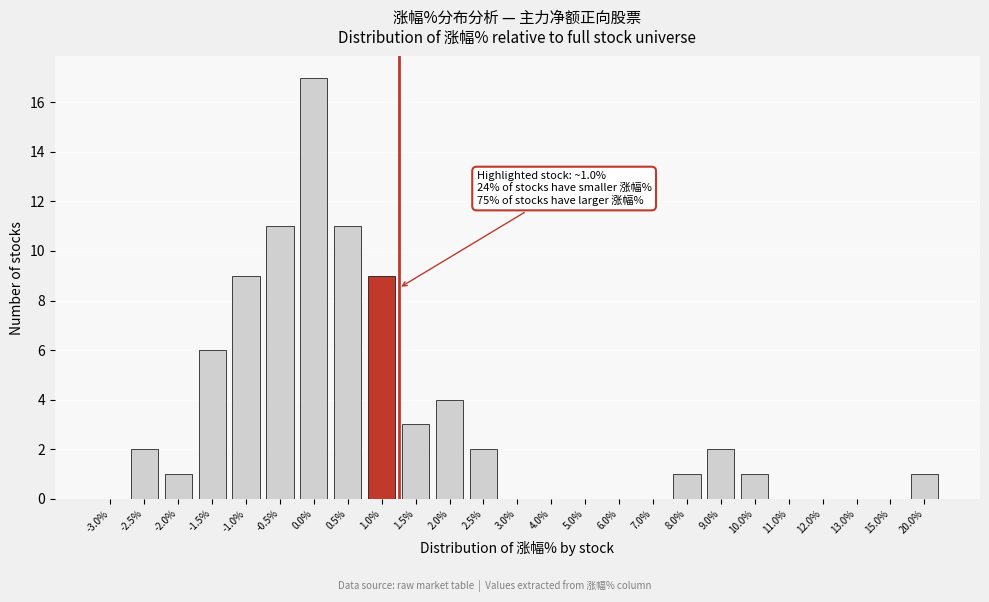

Reading left to right, extract all data points from this chart.

-3.0%=0	-2.5%=2	-2.0%=1	-1.5%=6	-1.0%=9	-0.5%=11	0.0%=17	0.5%=11	1.0%=9	1.5%=3	2.0%=4	2.5%=2	3.0%=0	4.0%=0	5.0%=0	6.0%=0	7.0%=0	8.0%=1	9.0%=2	10.0%=1	11.0%=0	12.0%=0	13.0%=0	15.0%=0	20.0%=1